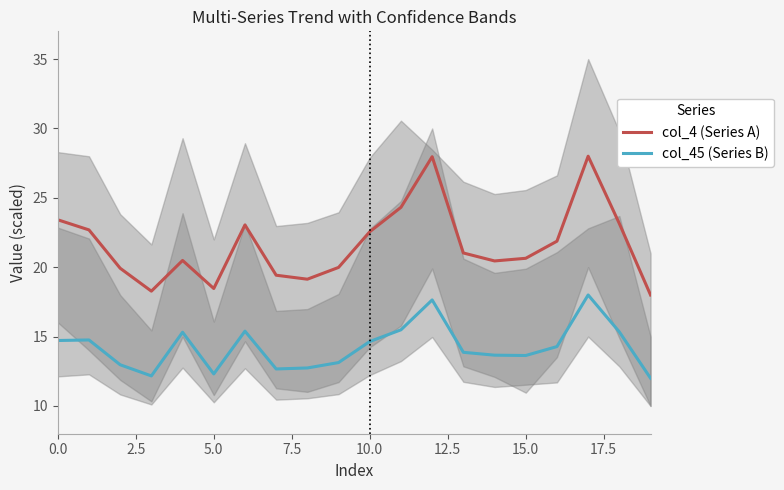

How many lines are shown in the chart?

2